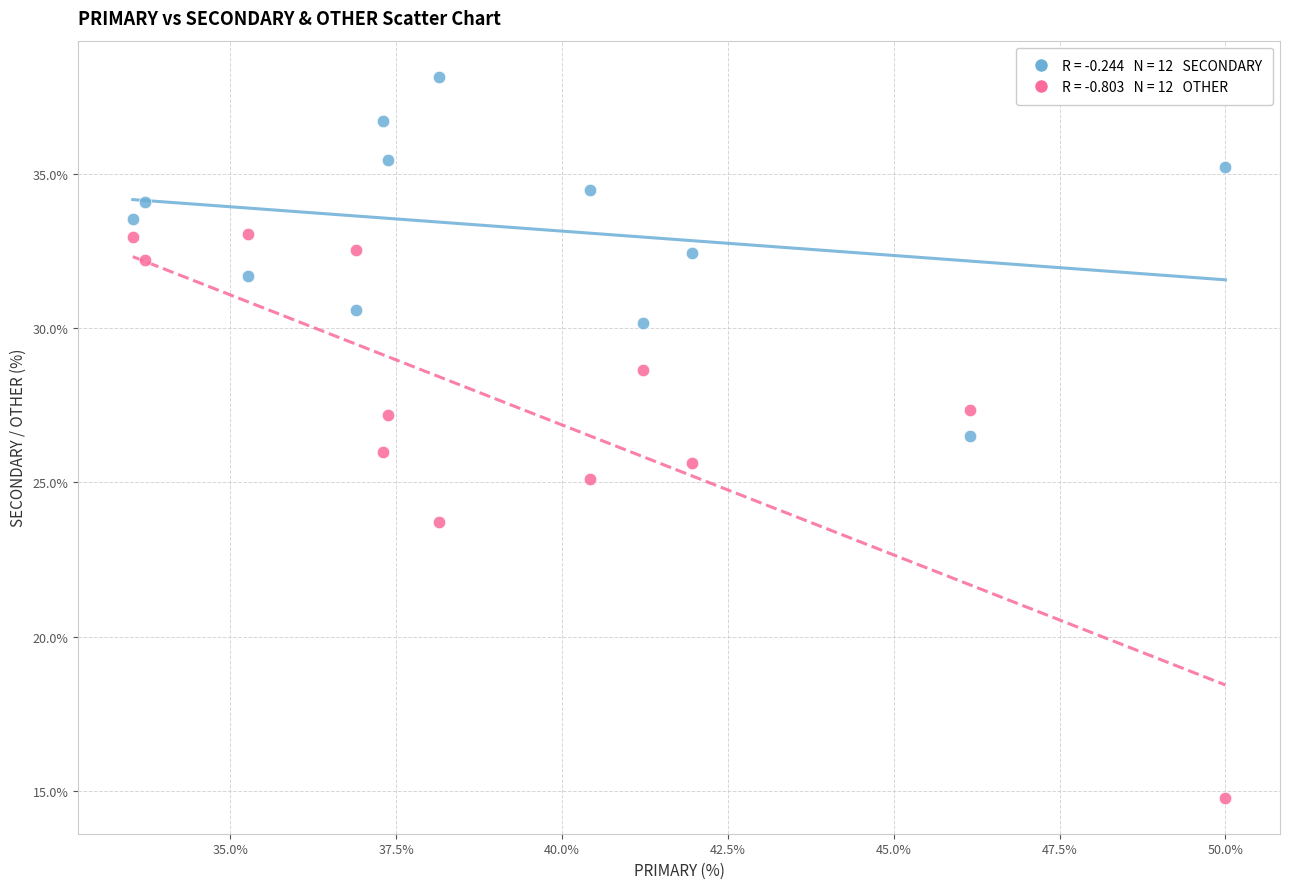

Across all data points, what is the range of X values (max minus min)?

16.5